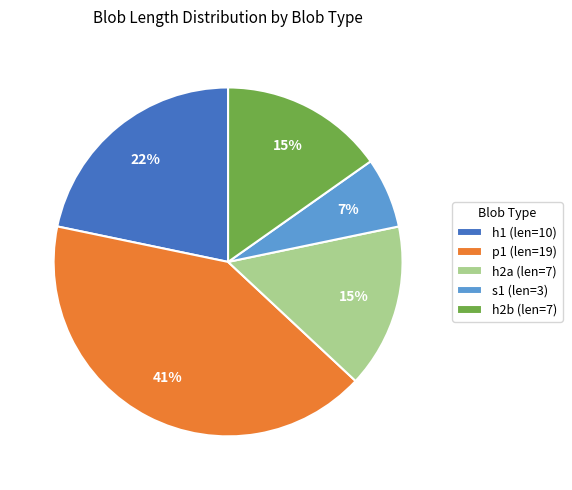

Count the number of slices in the pie.

5